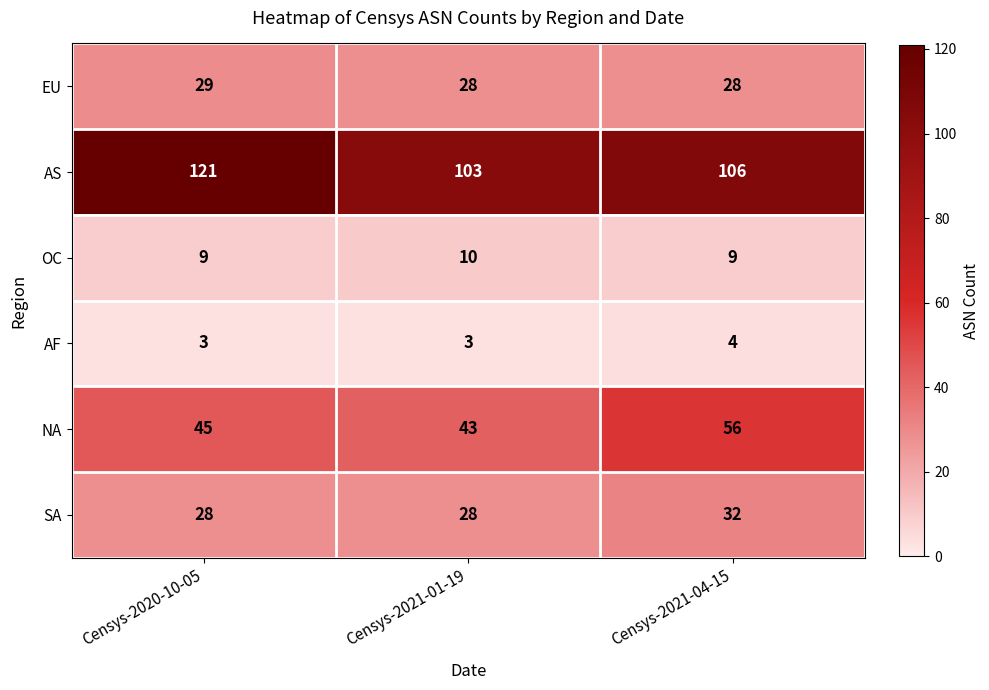

Between Censys-2020-10-05 and Censys-2021-04-15, which series saw the biggest shift?

AS